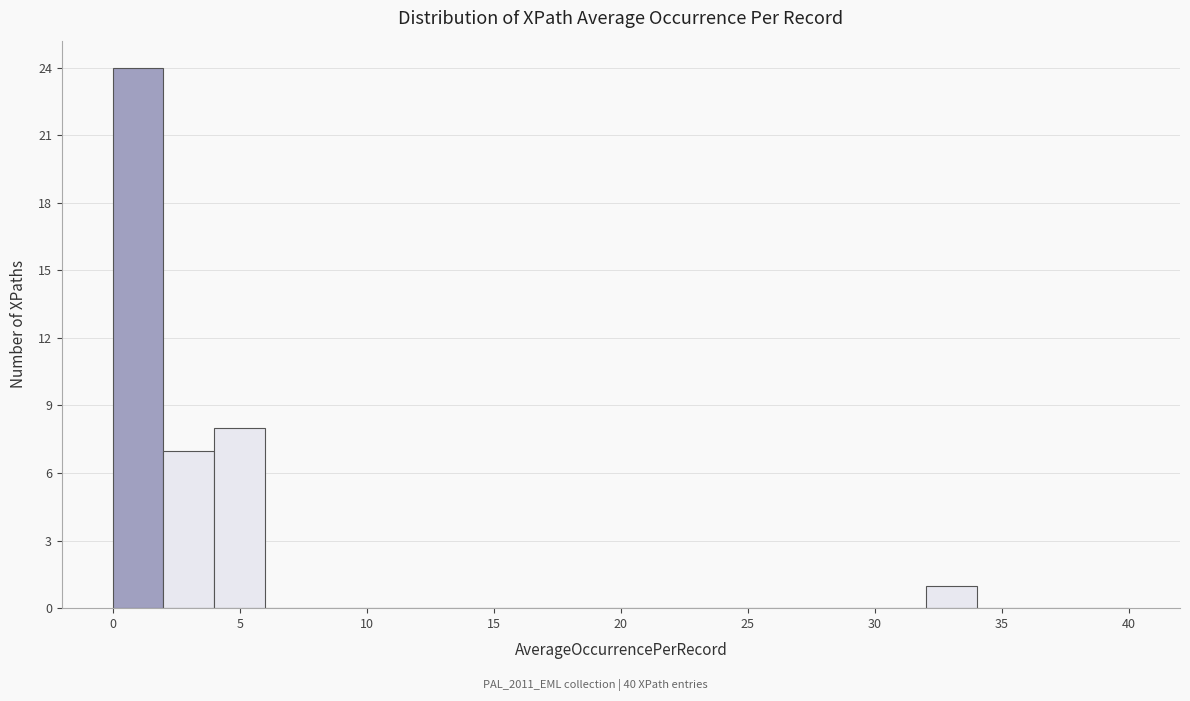

Over which range of the x-axis is the bar tallest?

0 to 2